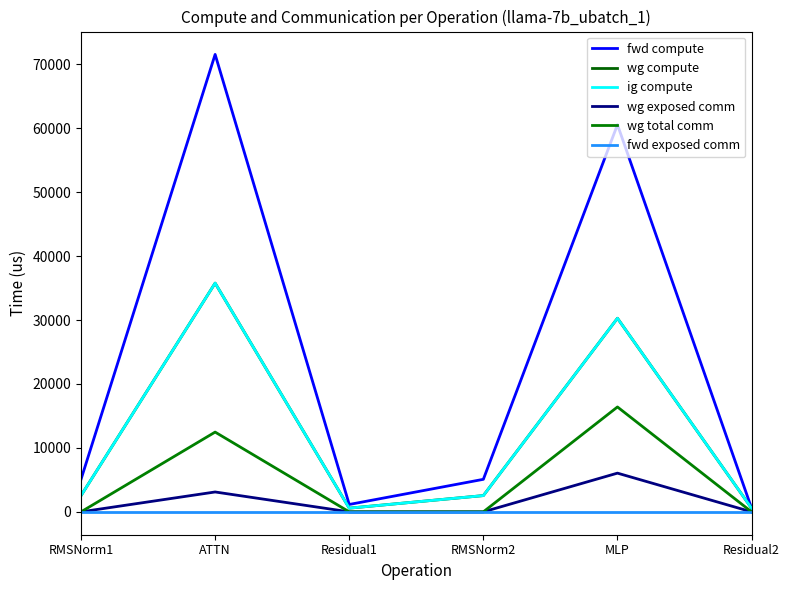

What is the label of the 3rd point from the right?

RMSNorm2